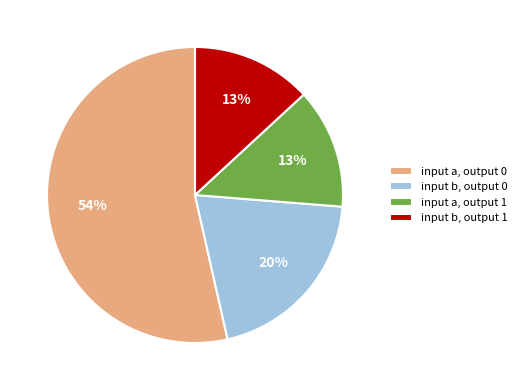

Is there a majority slice in this chart?

Yes